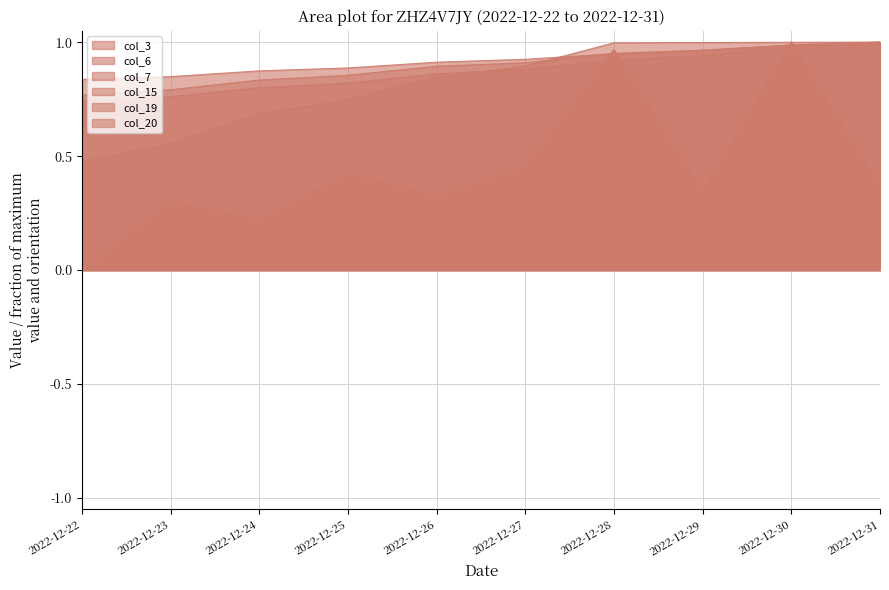

List the labels in order of col_6 value, largest first.

2022-12-31, 2022-12-30, 2022-12-29, 2022-12-28, 2022-12-27, 2022-12-26, 2022-12-25, 2022-12-24, 2022-12-23, 2022-12-22